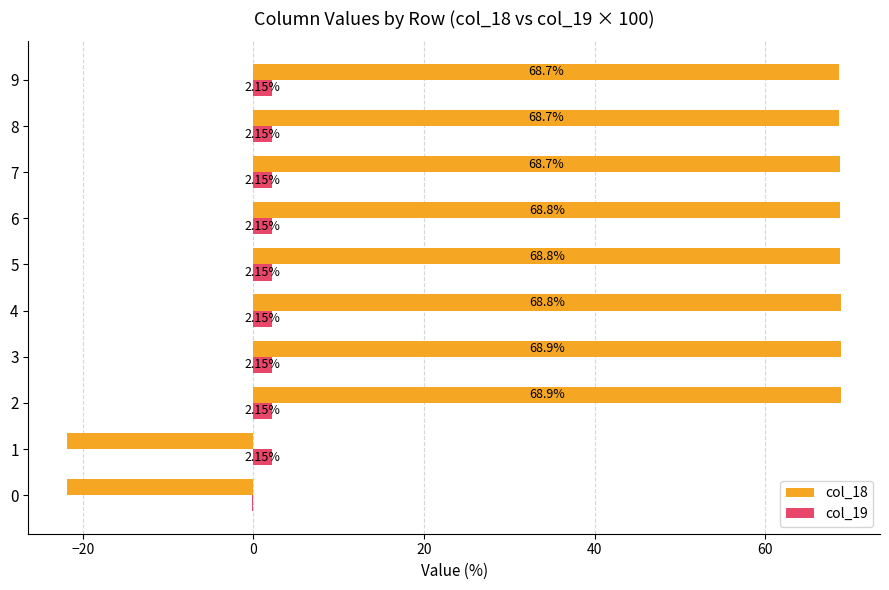

At which label is col_19 closest to 0?

0